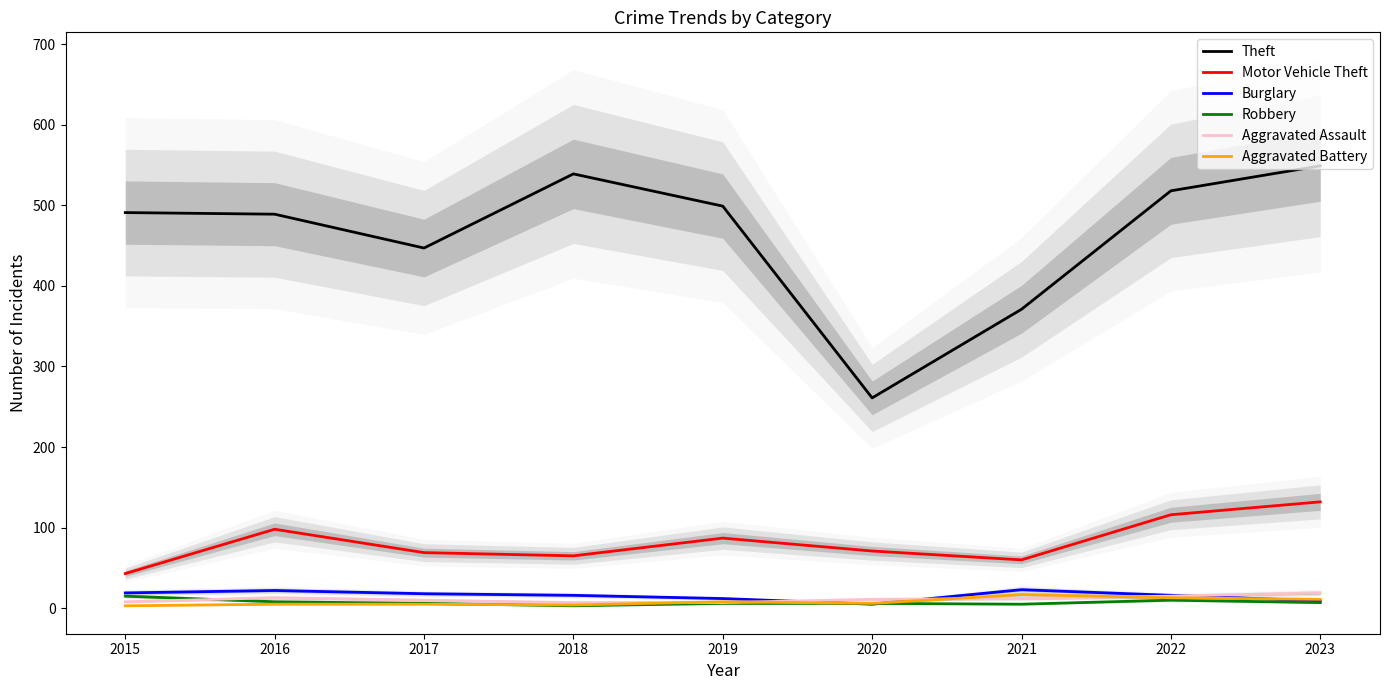

Which label corresponds to the largest value in the chart?

2023